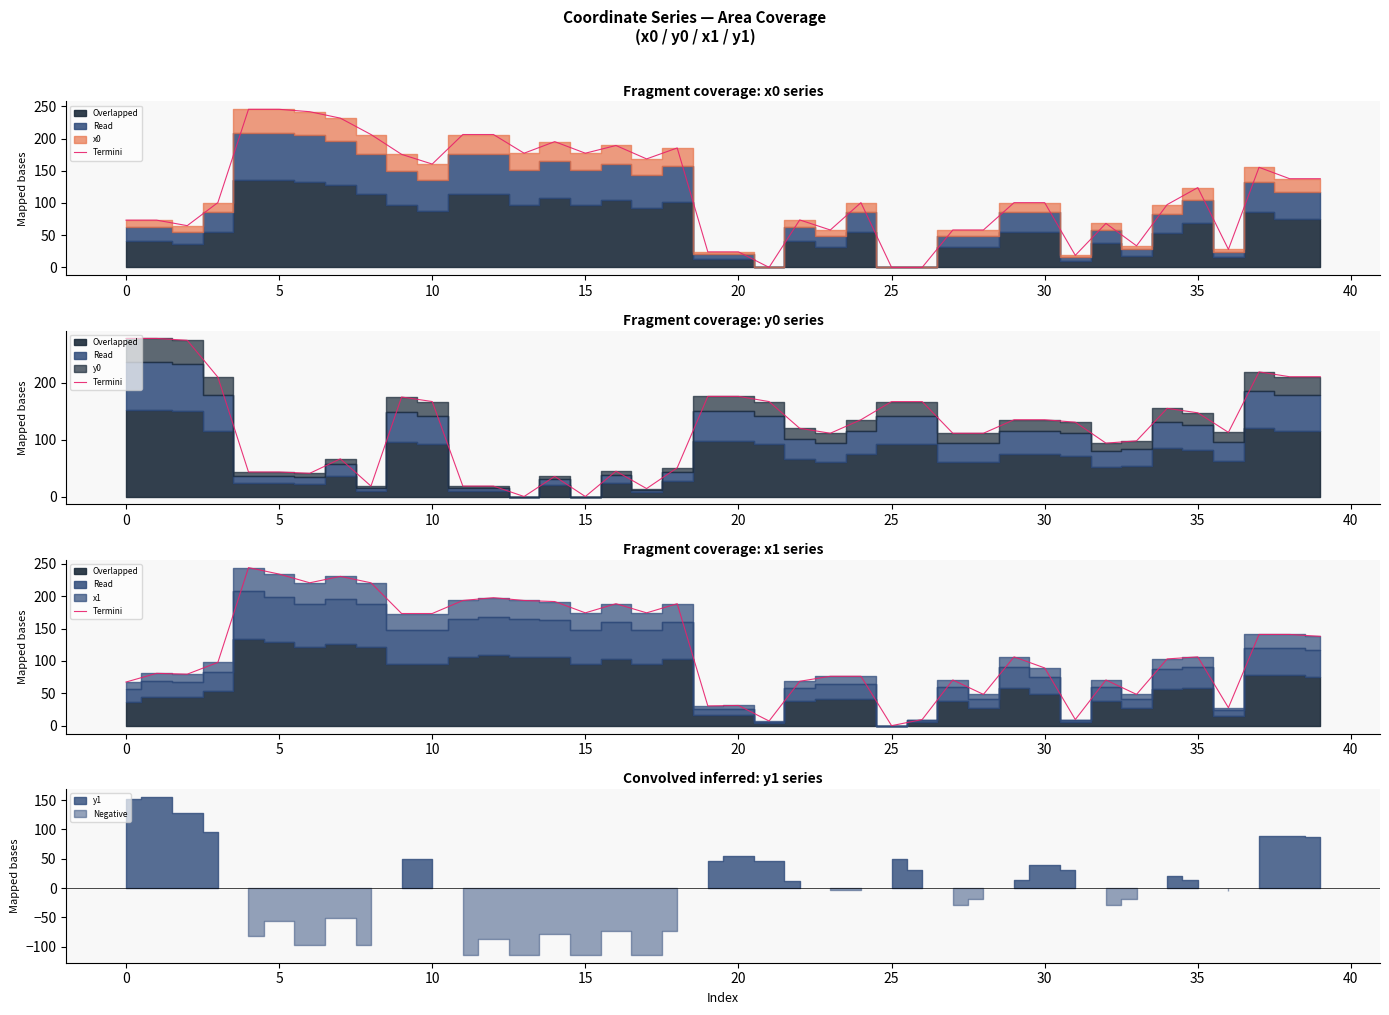

True or false: the data shows 188.5 at 16.

True